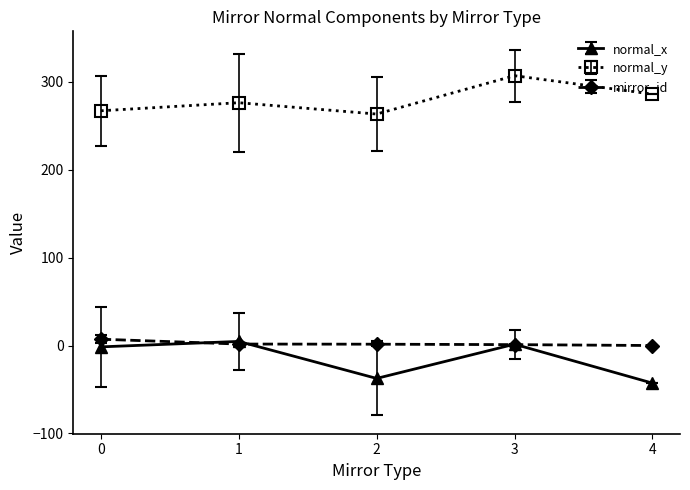

True or false: mirror_id and normal_y cross at least once.

False